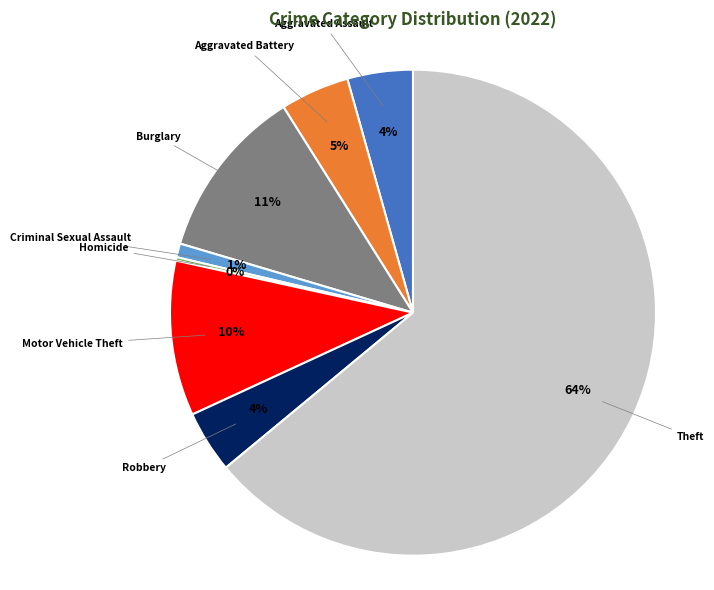

To the nearest percent, what is the average slice percentage?

12%